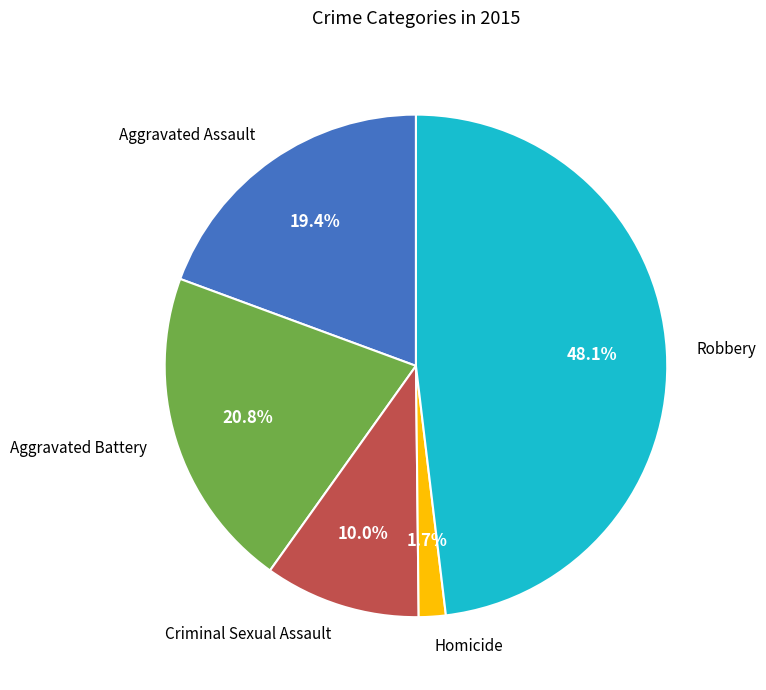

What is the ratio of the value at Robbery to the value at Criminal Sexual Assault?

4.8